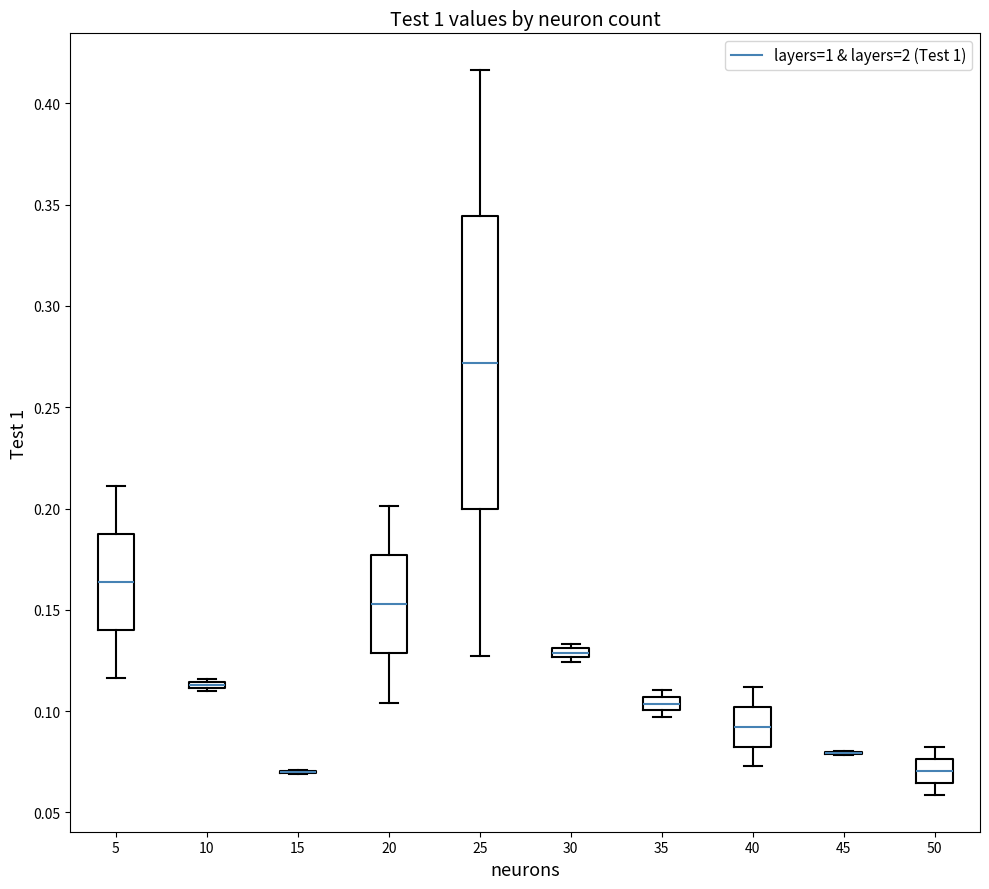

Comparing the boxes themselves (not the whiskers), which one is the tallest?

25